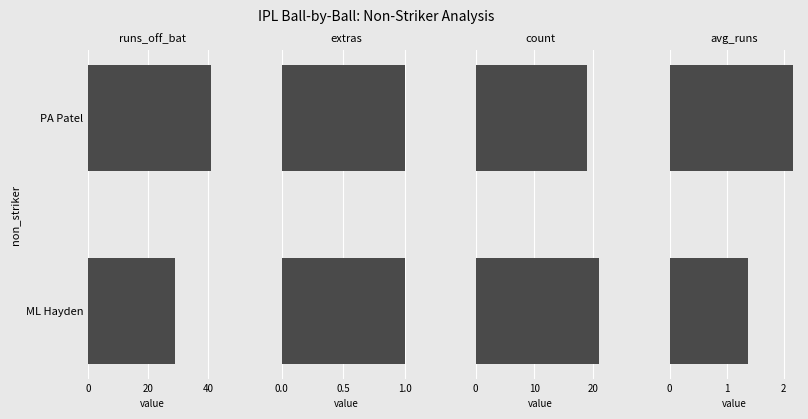

Between ML Hayden and PA Patel, which is larger?

PA Patel